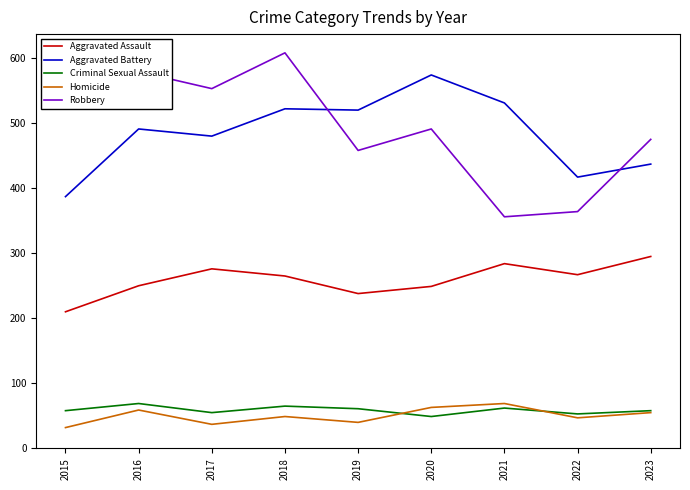

The Homicide series shows 108 at 2021. True or false?

False